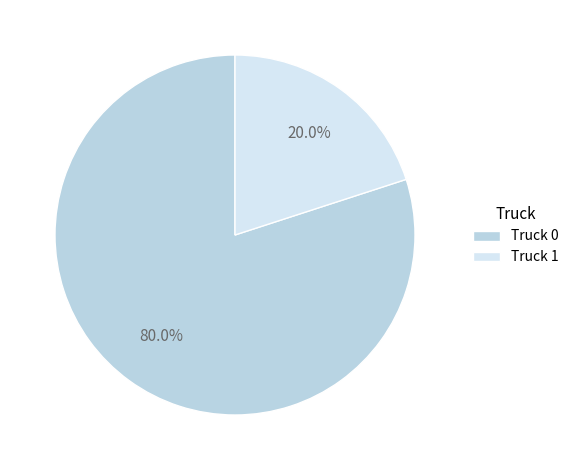

Combined, what portion of the pie is Truck 1 and Truck 0?

100.0%